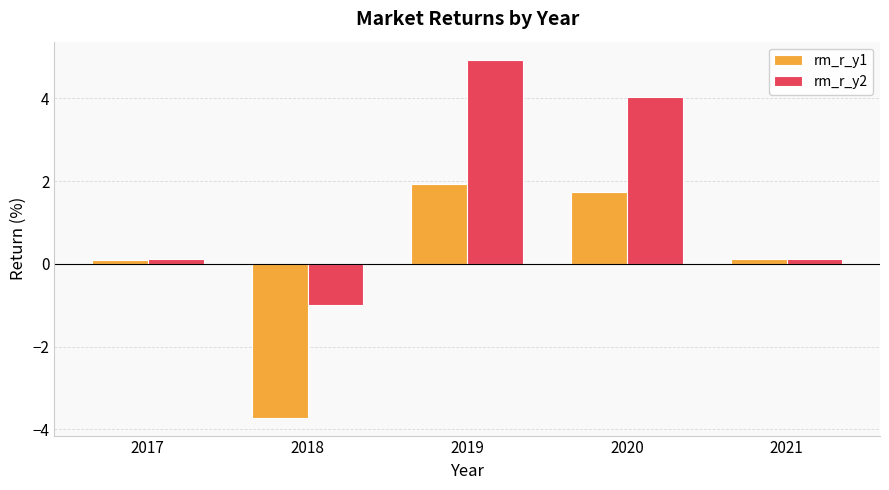

What is the average value of the rm_r_y2 series?

1.6